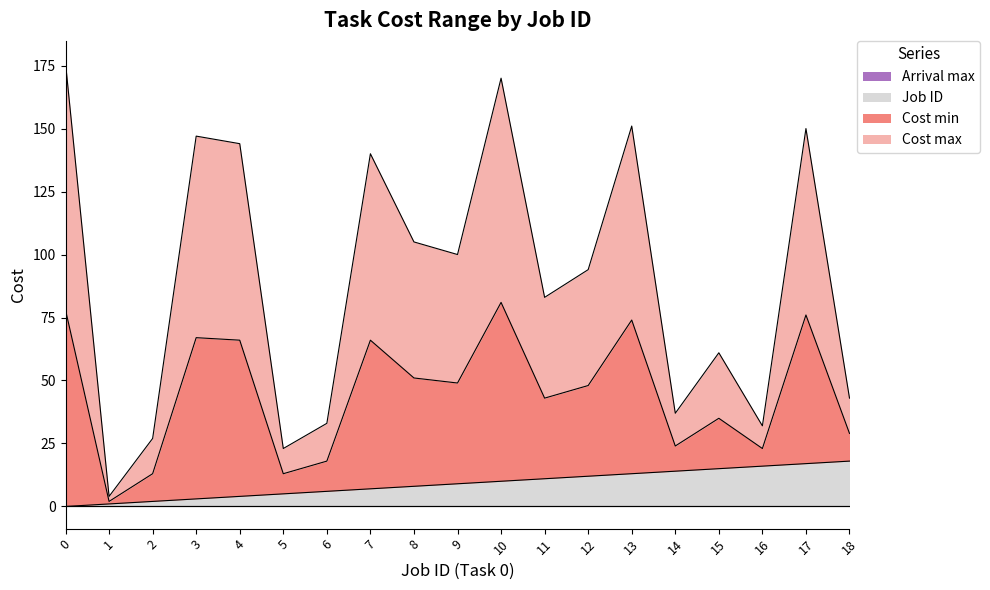

What is the difference between the second highest and second lowest values in the Cost max series?

80